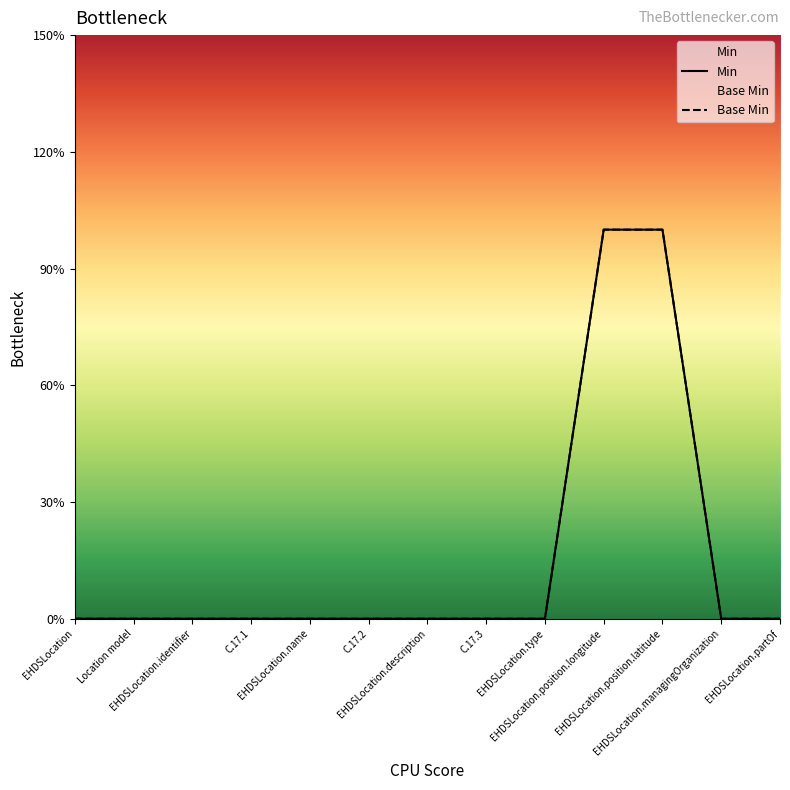

Between Location model and EHDSLocation.name, which series saw the biggest shift?

Min